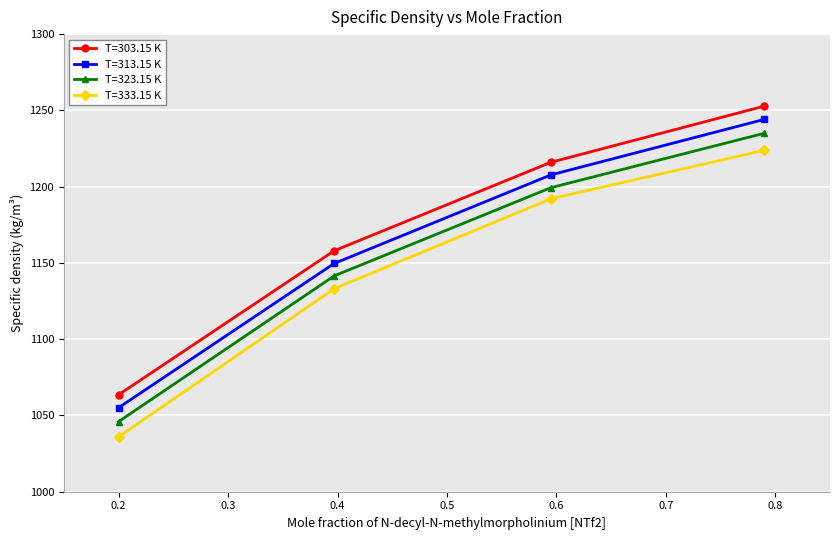

What is the value of the T=333.15 K point at the 2nd from the left?

1133.1